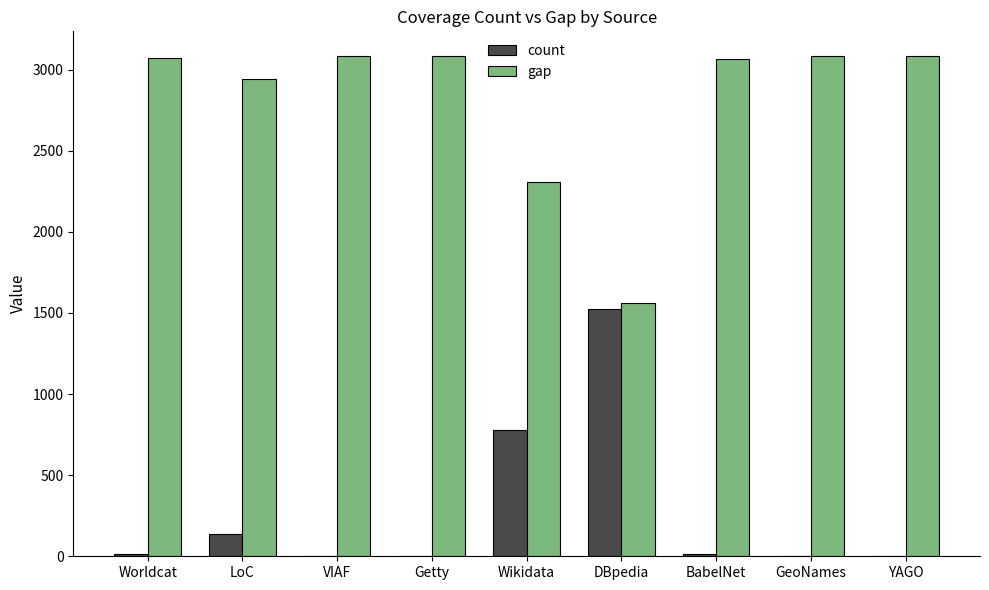

At which label is gap closest to 2320?

Wikidata